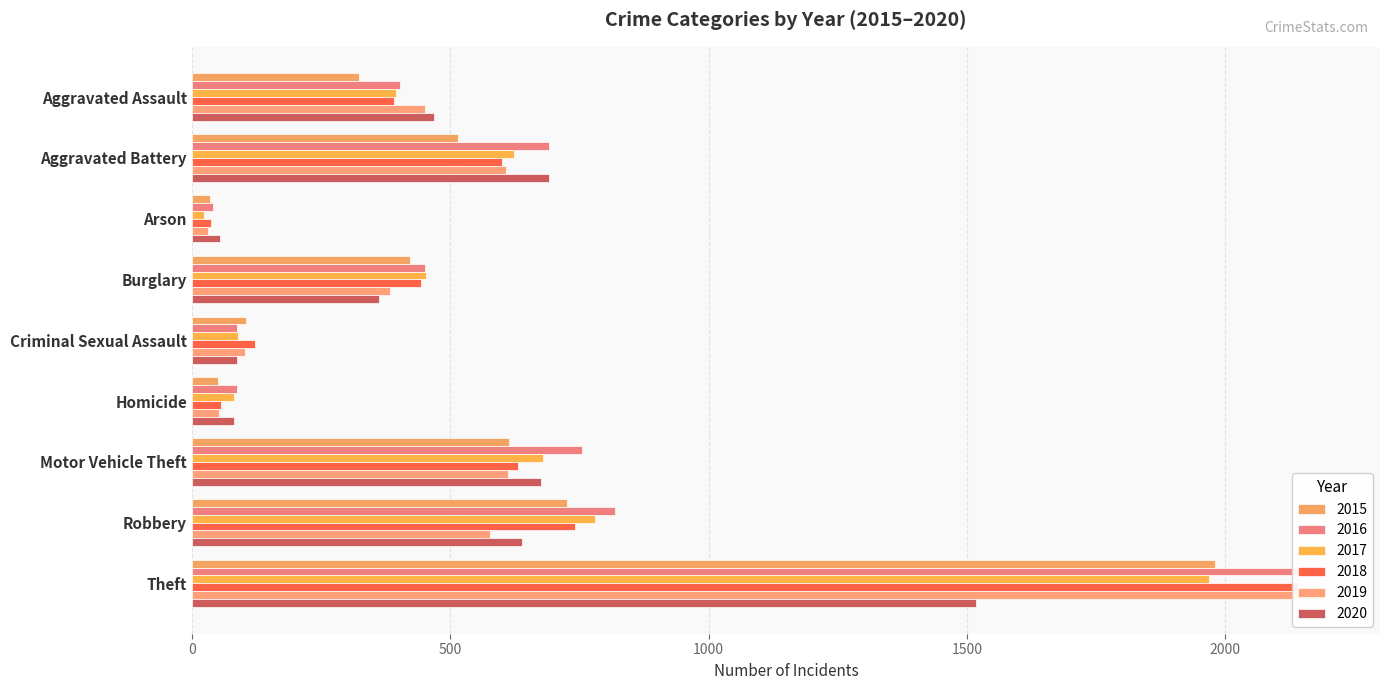

True or false: 2016 has a value of 87 at Homicide.

True